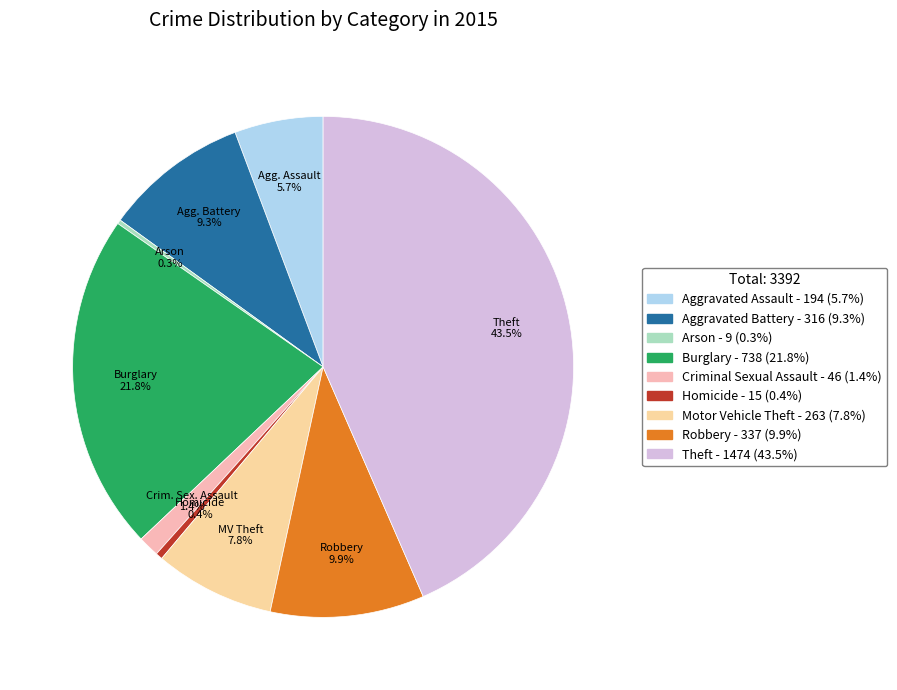

True or false: Homicide accounts for 0% of the total.

True